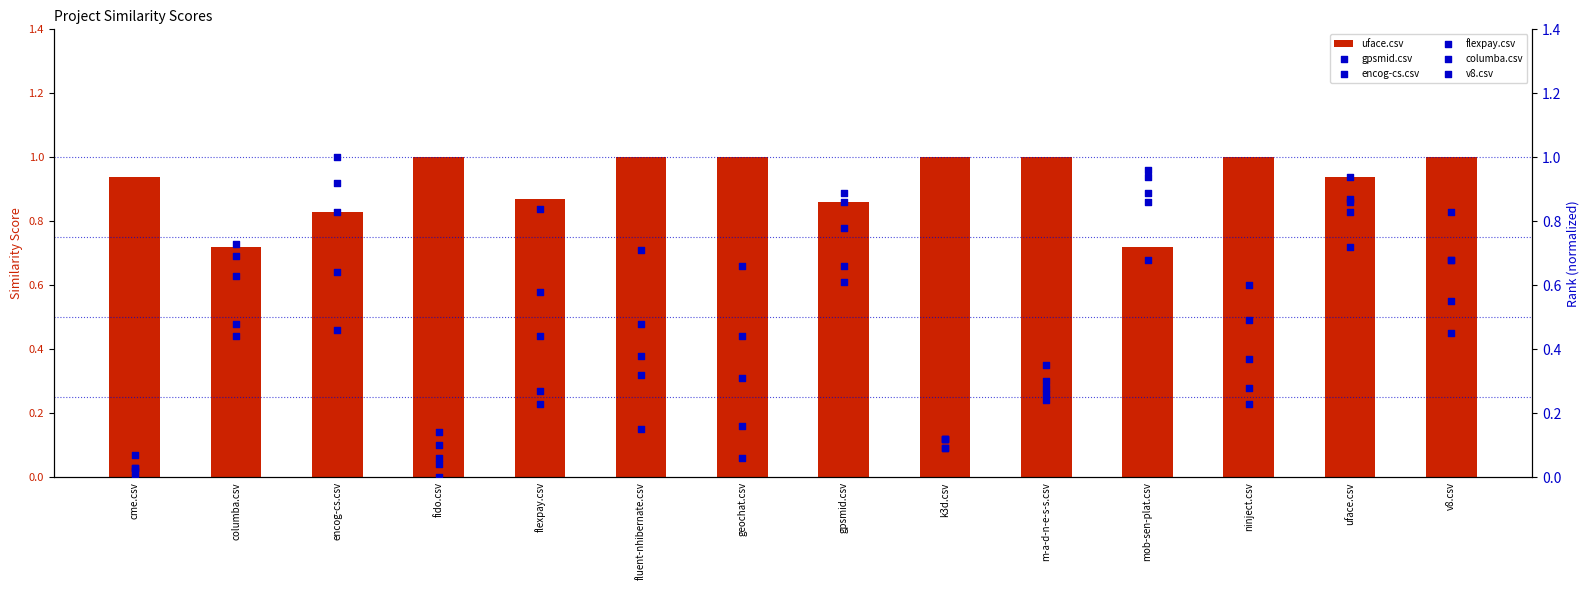

Which series contains the lowest Y value?

encog-cs.csv